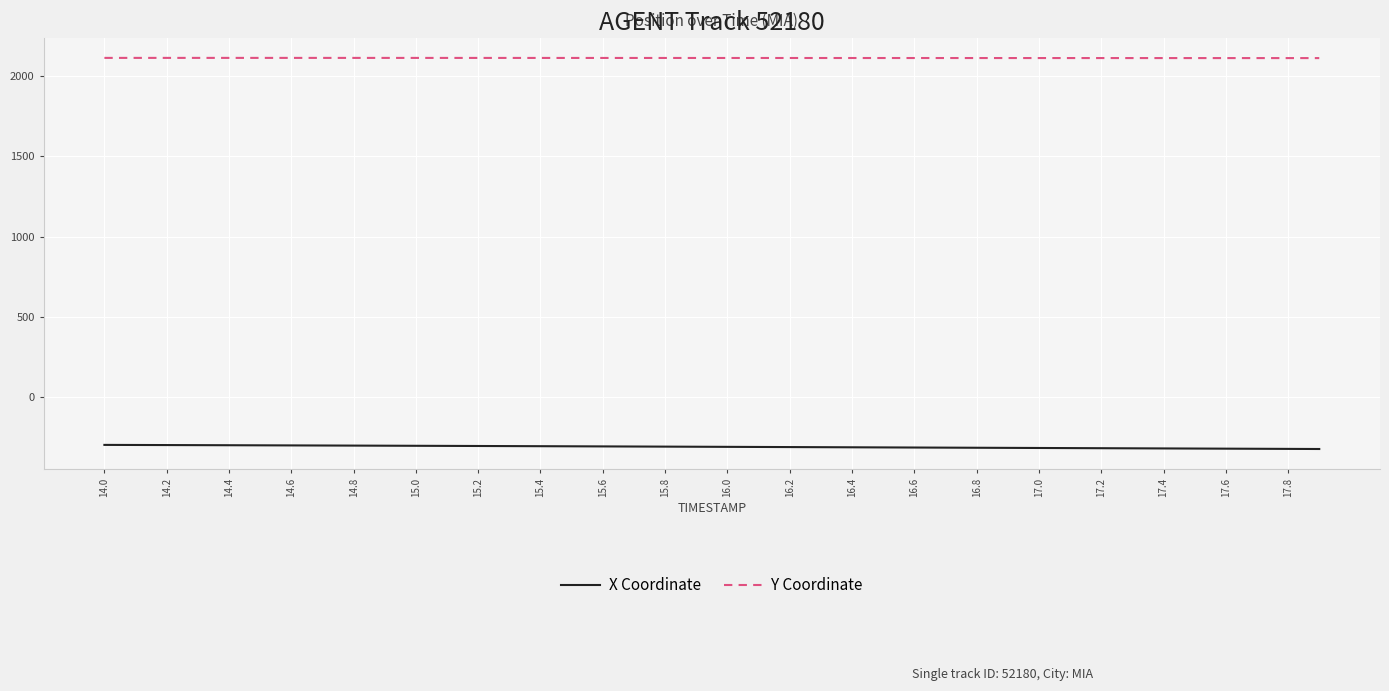

True or false: X Coordinate and Y Coordinate cross at least once.

False